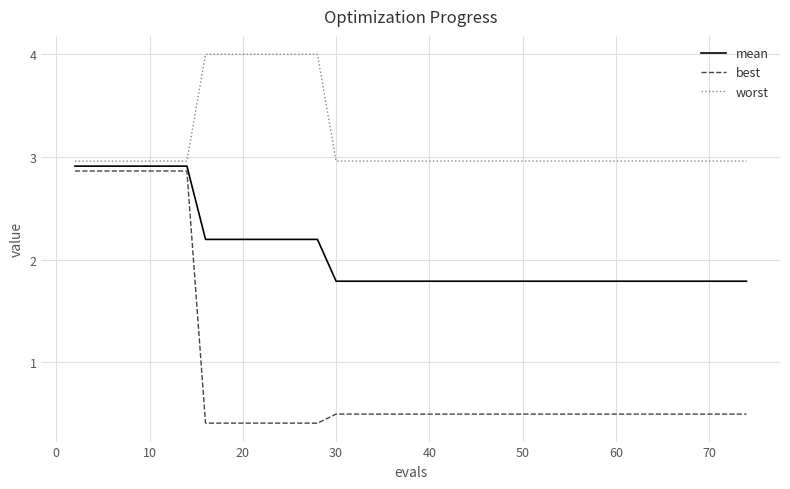

How many lines are shown in the chart?

3